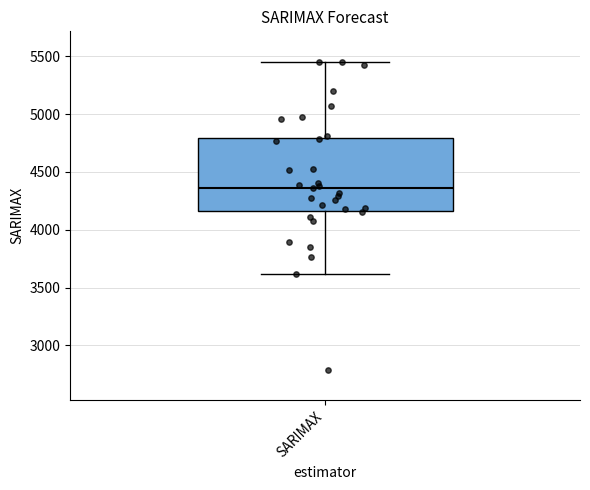

Read this box plot against the y-axis: the position of the median line, the range covered by the box, and the ends of both whiskers. The values are not printed on the chart, so give them approximately, as read against the axis.

median 4350, box 4150 to 4800, whiskers 3600 to 5450